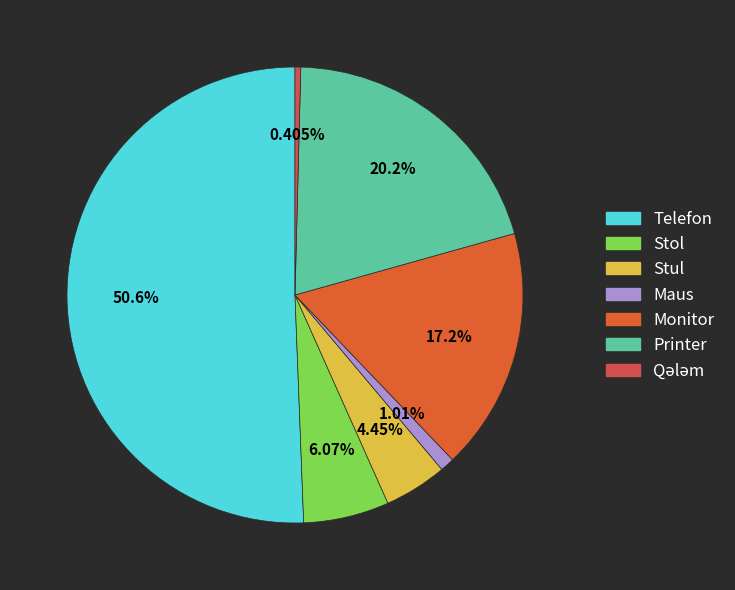

Approximately how many times larger is the value at Qələm compared to Stol?

0.1